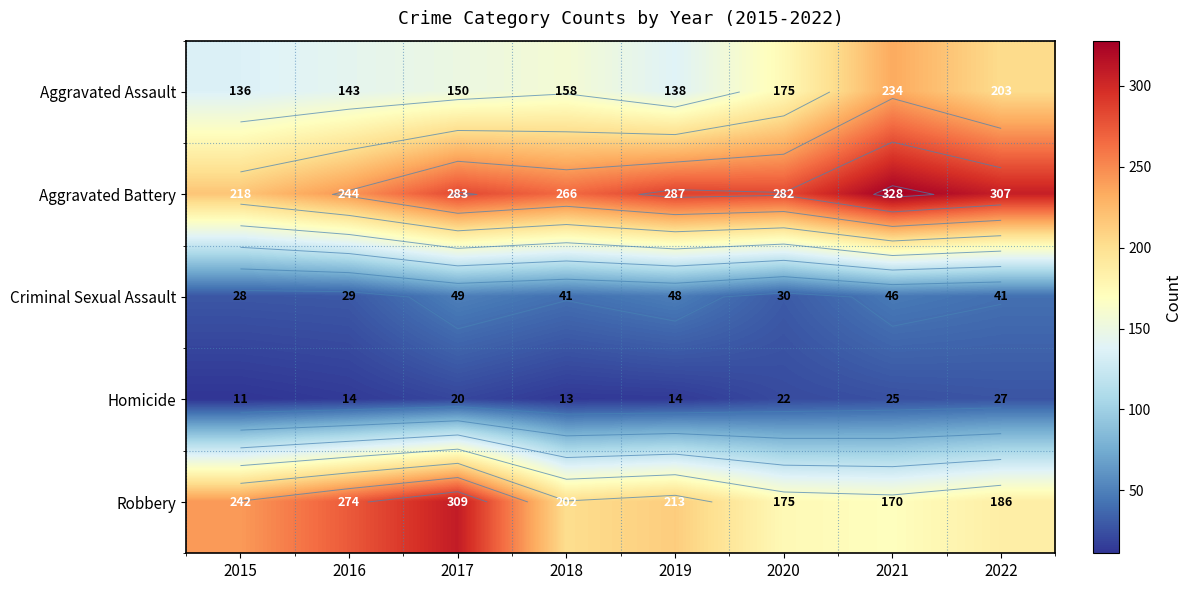

Is it true that Homicide equals 11 at 2015?

True